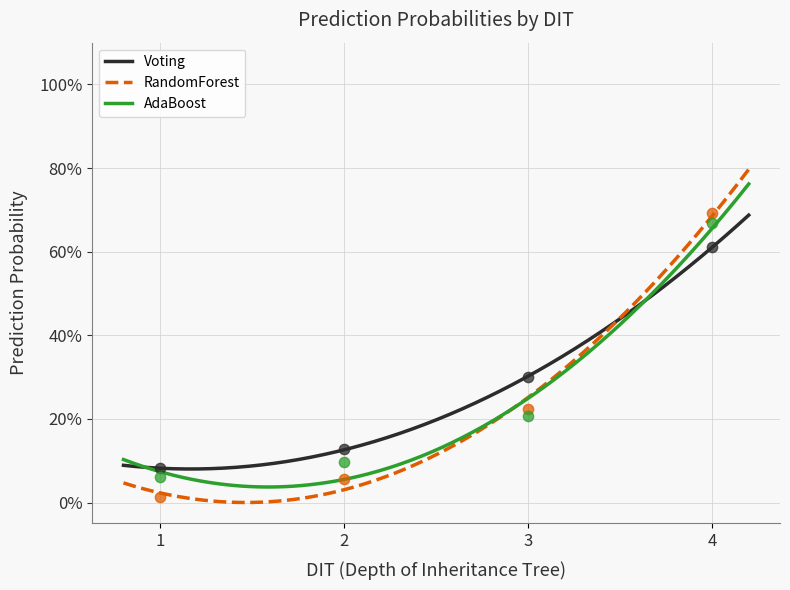

Which series contains the lowest Y value?

RandomForest_Pred_Prob